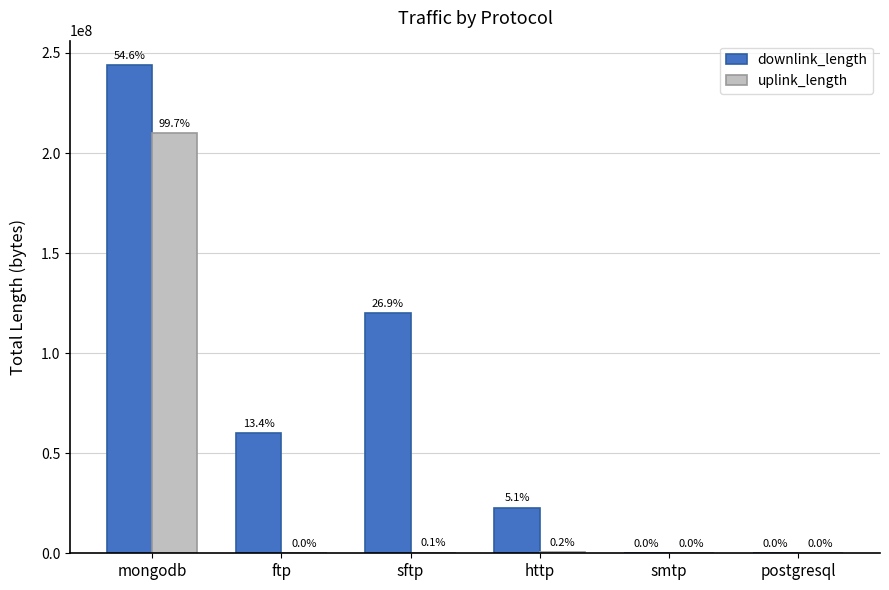

What are all the series names shown in the legend?

downlink_length, uplink_length